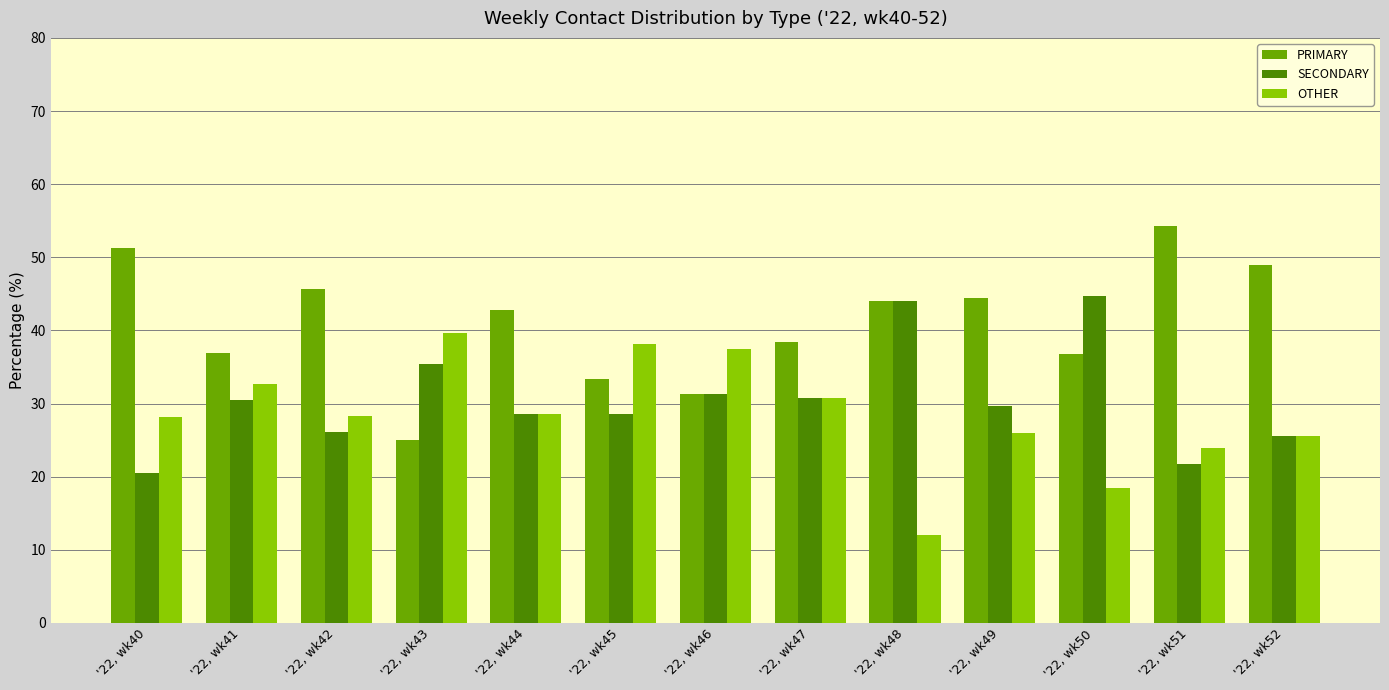

What are all the series names shown in the legend?

PRIMARY, SECONDARY, OTHER